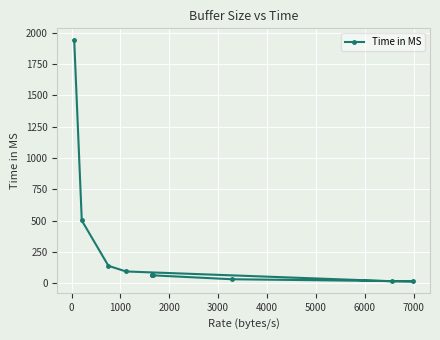

What is the average value?

293